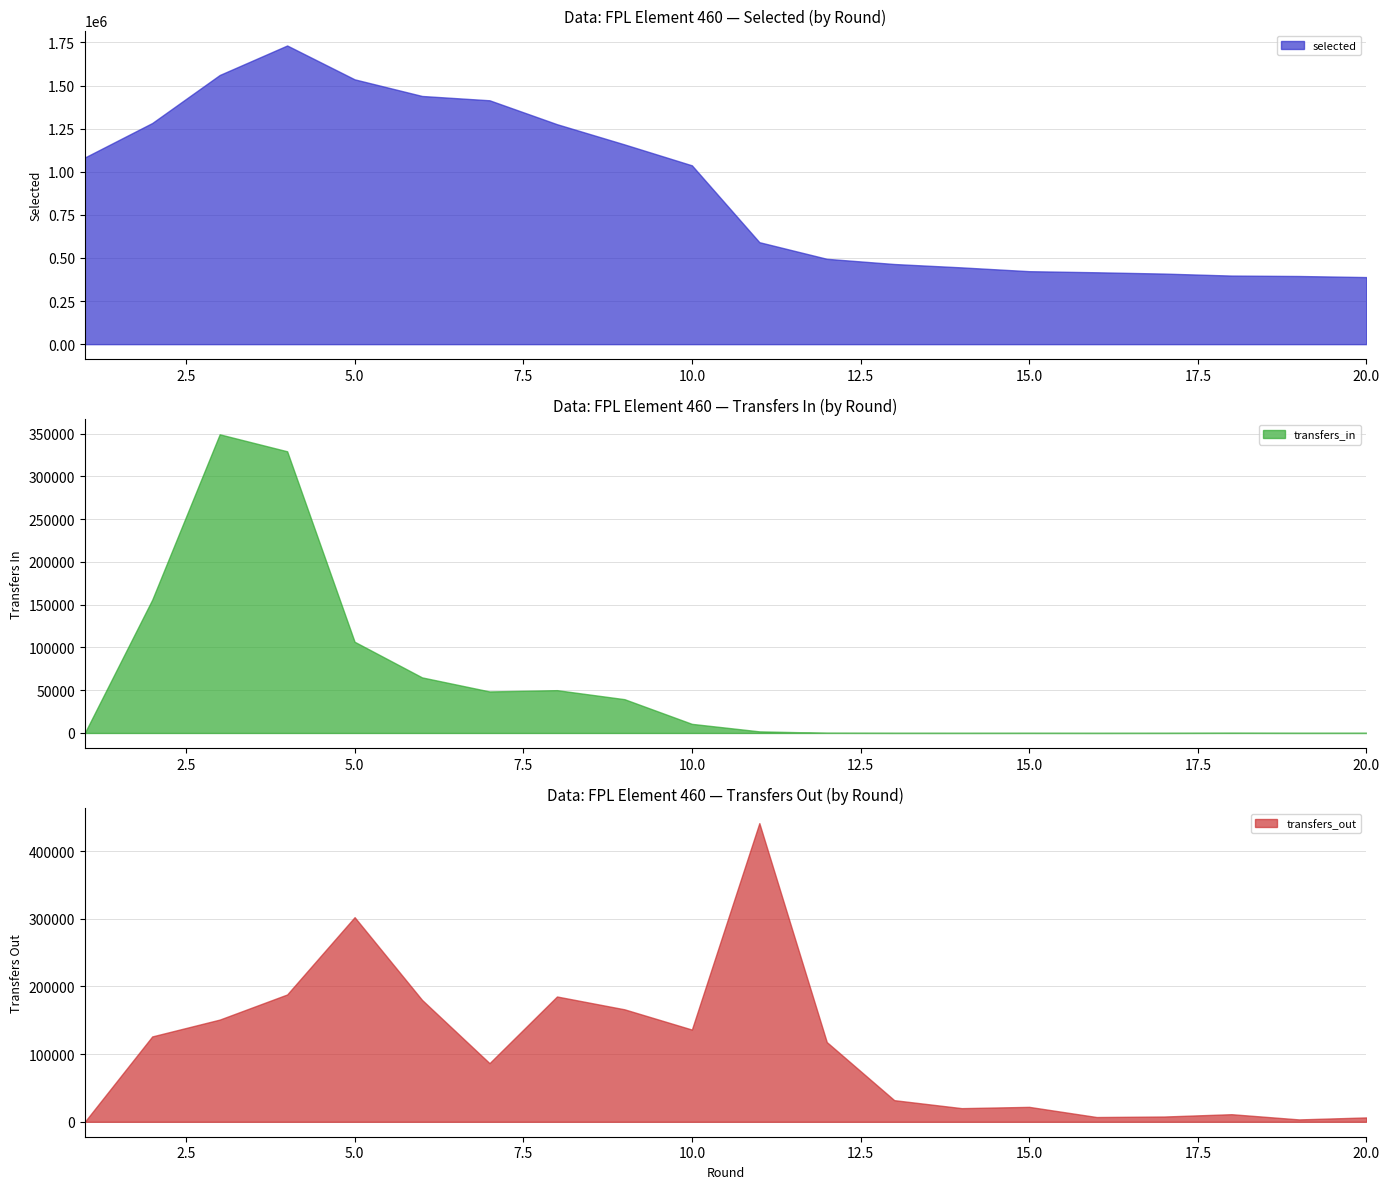

At which category is the sum across all series the highest?

4